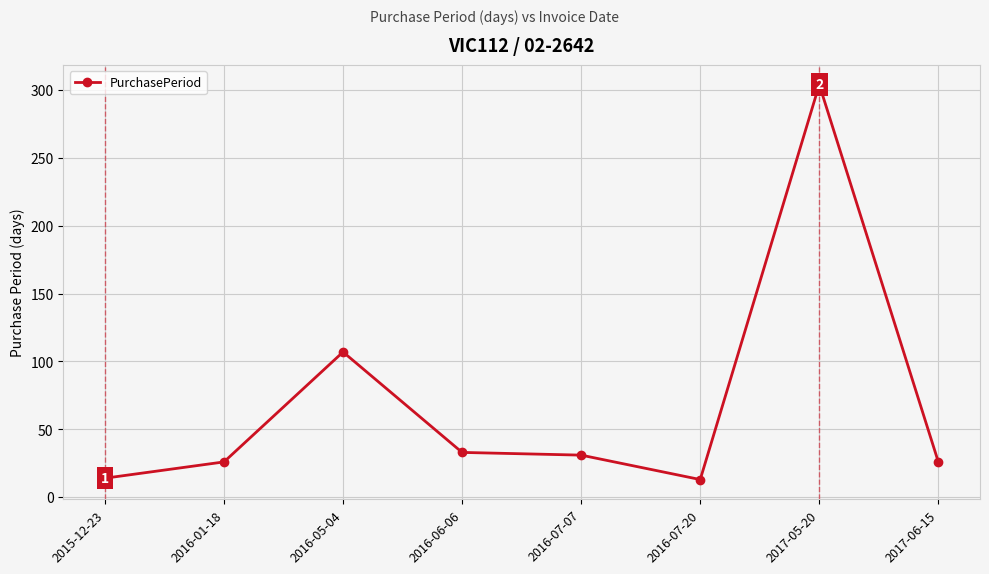

What is the difference between the second highest and minimum values?

94